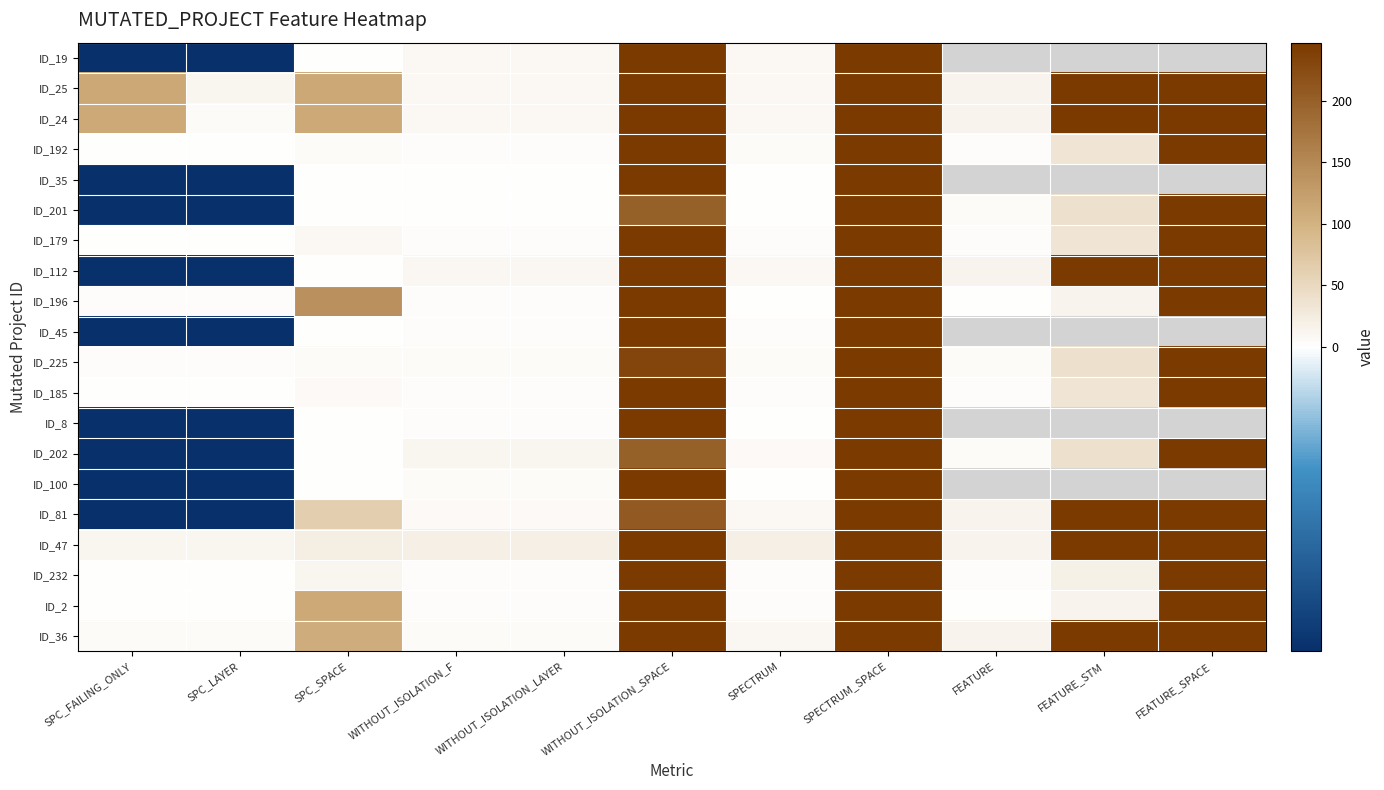

Count the number of data series in this chart.

20